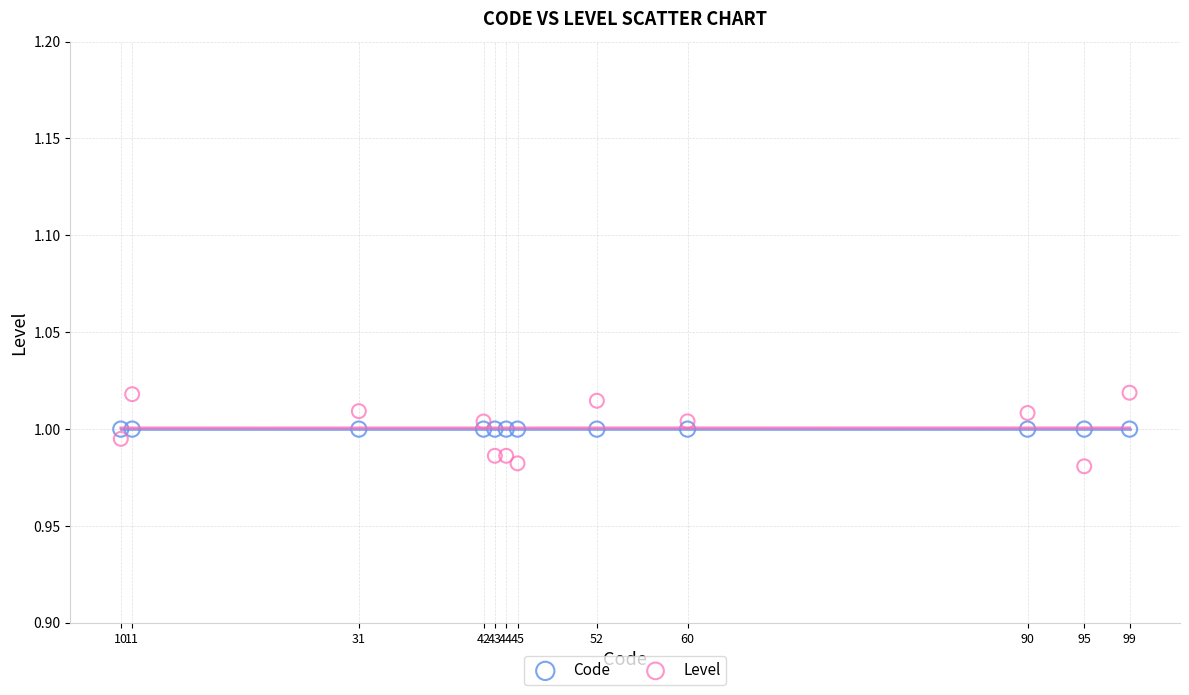

What are all the series names shown in the legend?

Code, Level